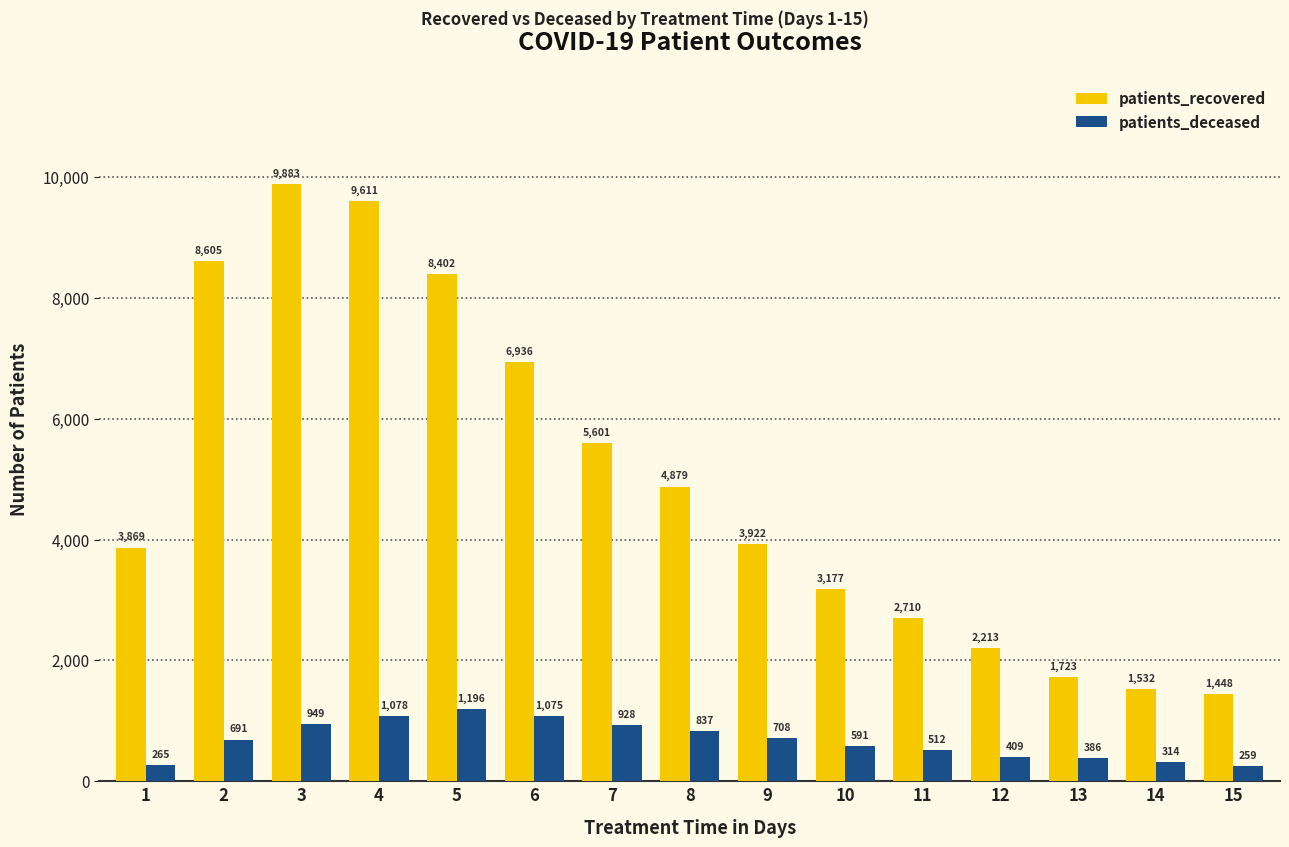

Rank the series by their maximum value, from lowest to highest.

patients_deceased, patients_recovered